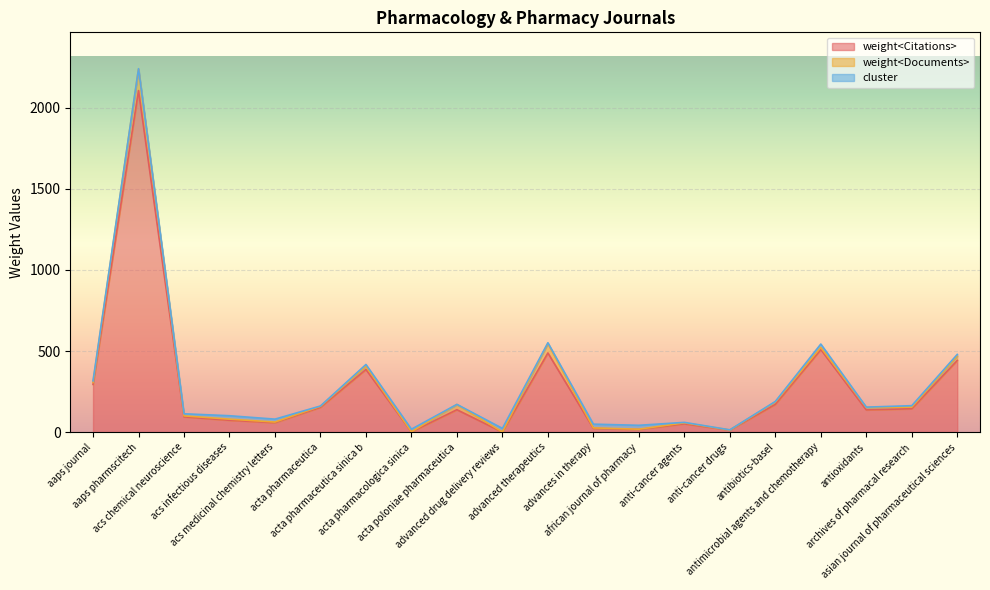

Does the chart display data point markers on the line(s)?

No